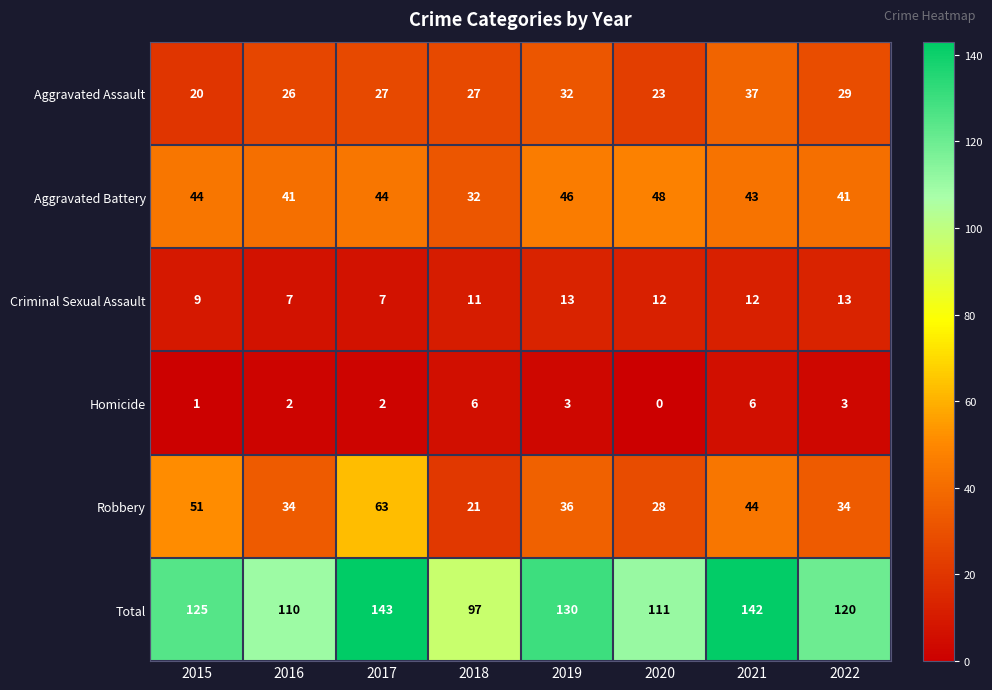

What is the maximum value shown in the chart?

143